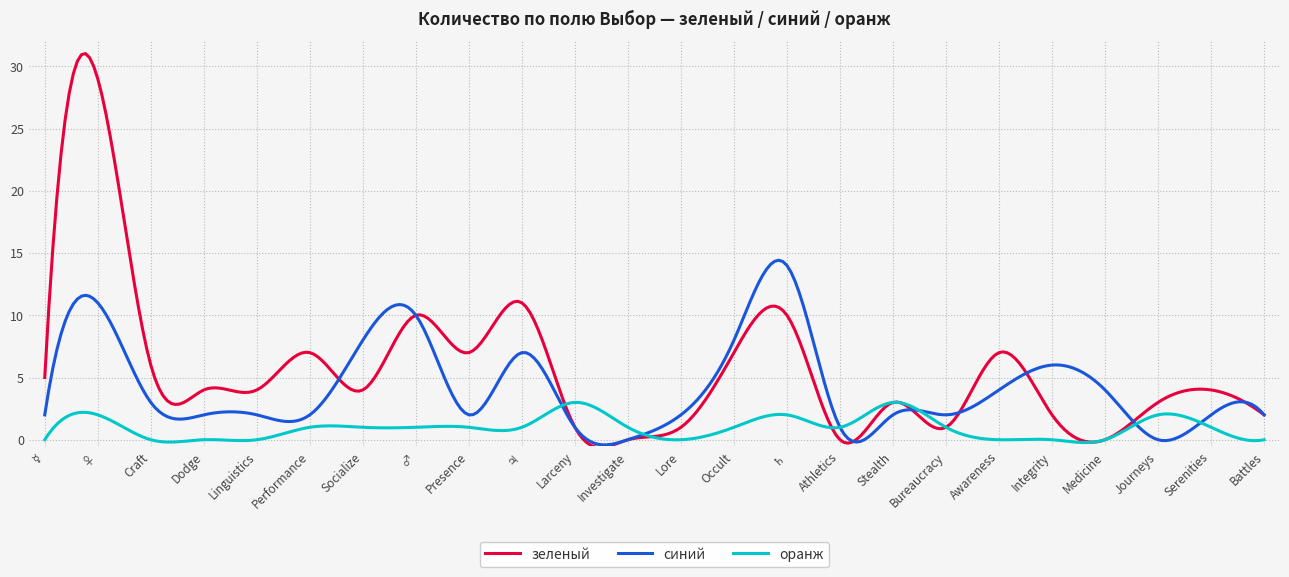

Which series has the largest total across all categories?

зеленый